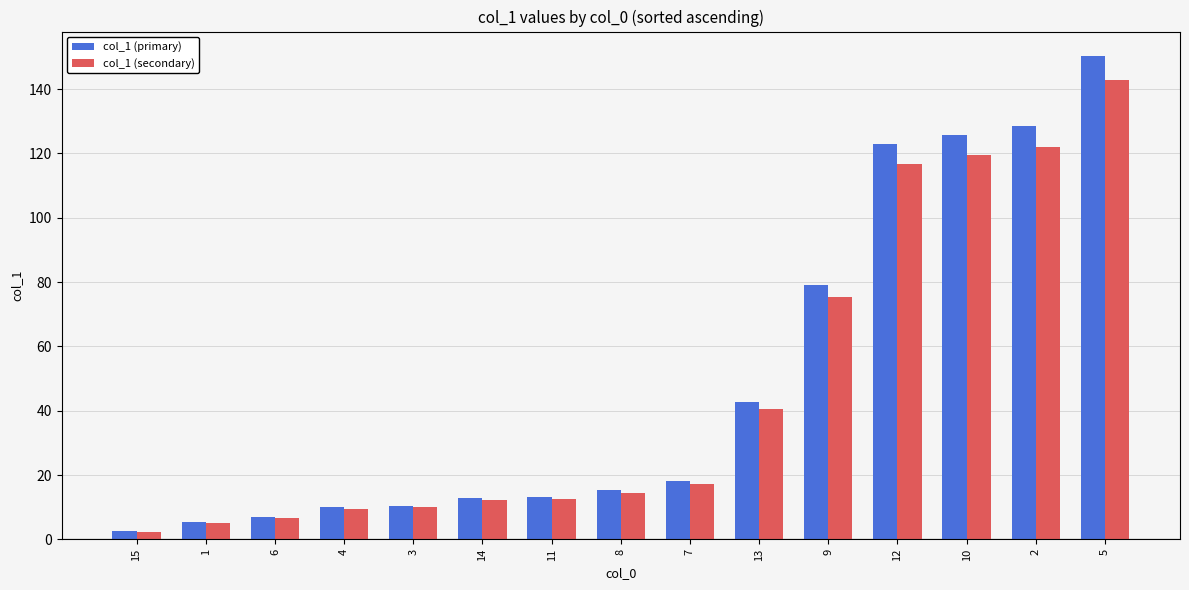

At which label is col_1 (primary) closest to 76?

9